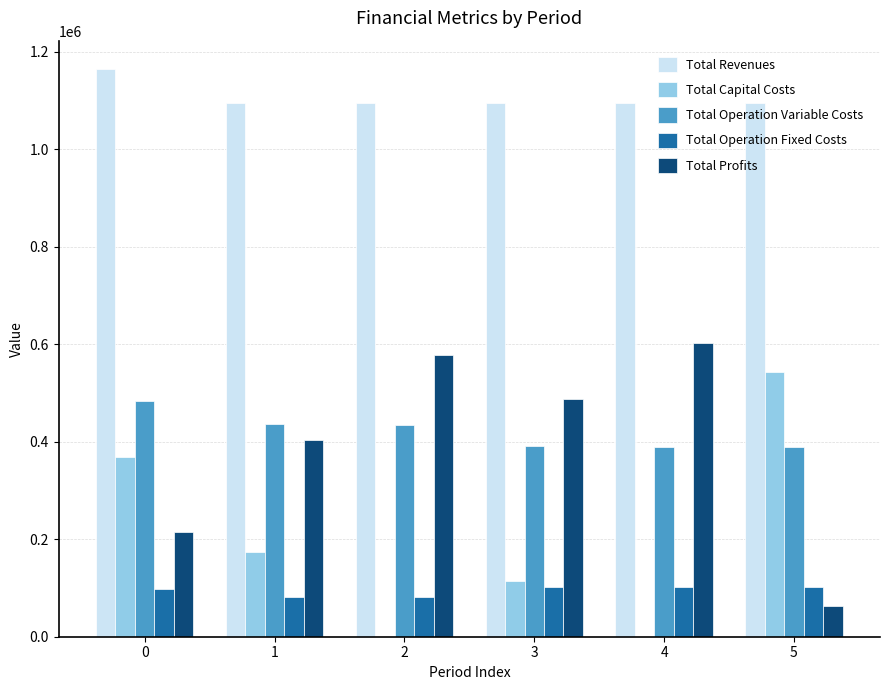

What is the greatest value displayed?

1164923.8